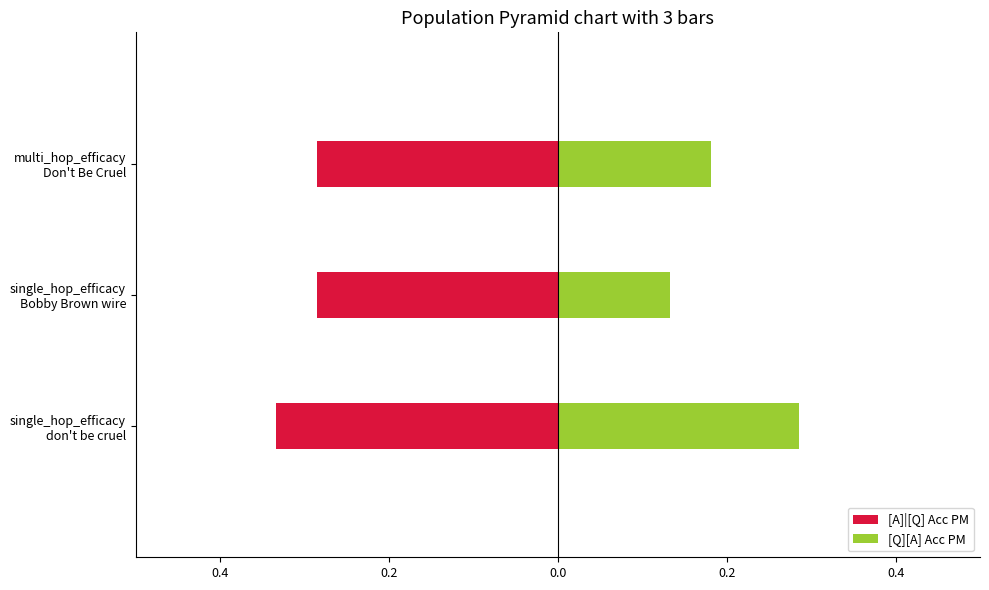

Which series changed the most between single_hop_efficacy don't be cruel and single_hop_efficacy Bobby Brown wire?

[Q][A] Acc PM